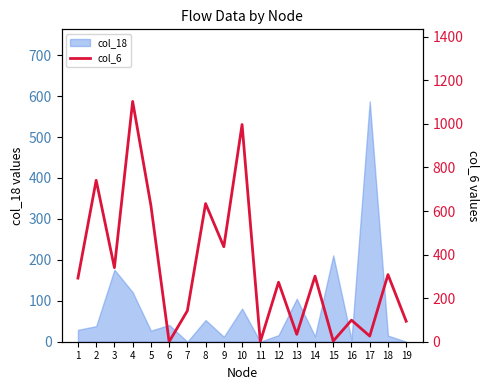

What is the sum of all values?

6449